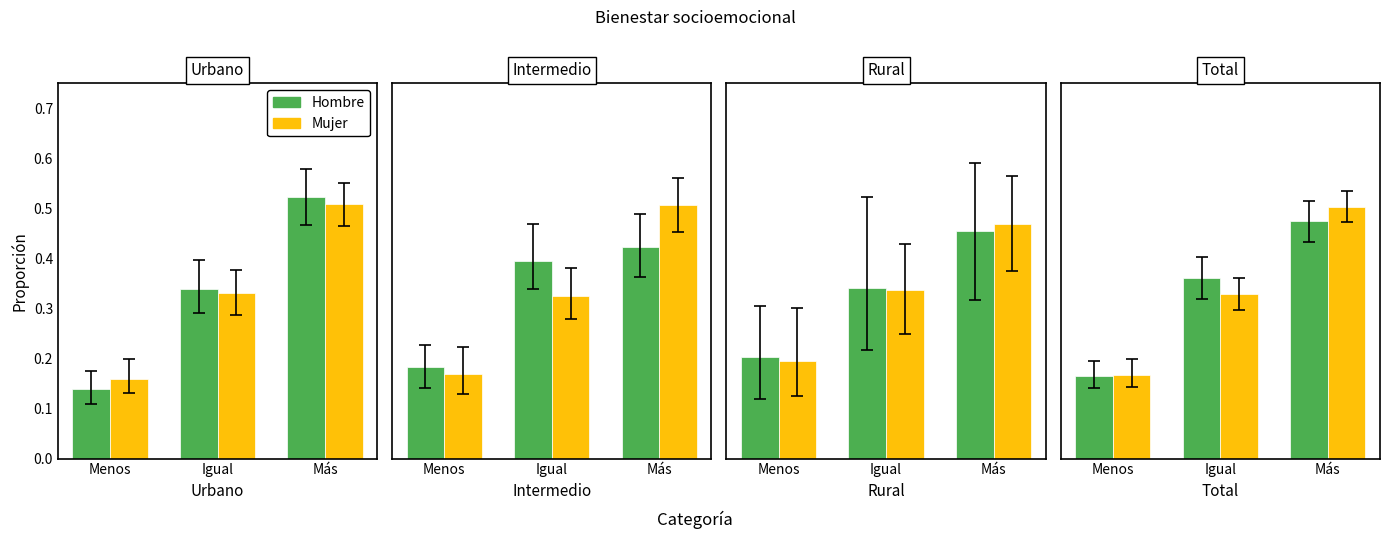

Does the chart contain any negative values?

No